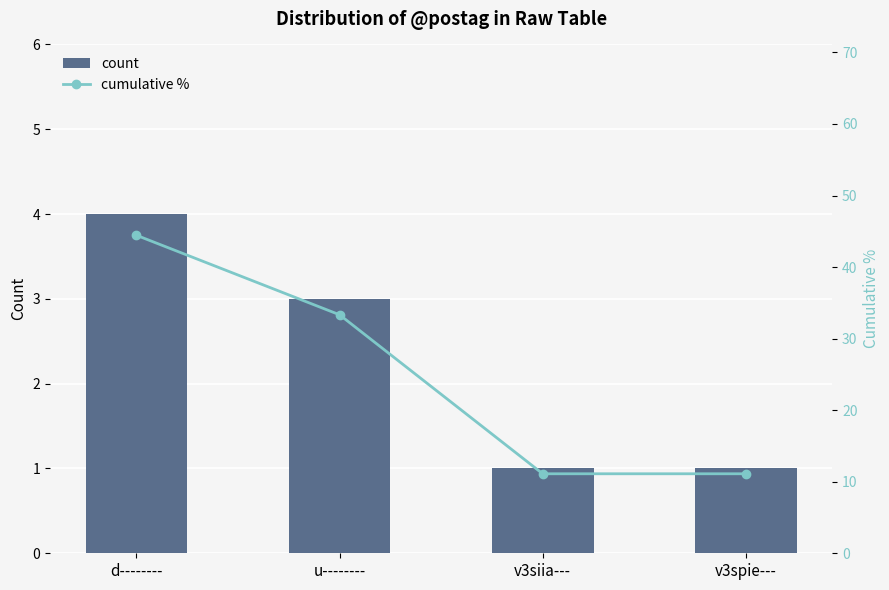

What is the label of the 3rd bar from the left?

v3siia---